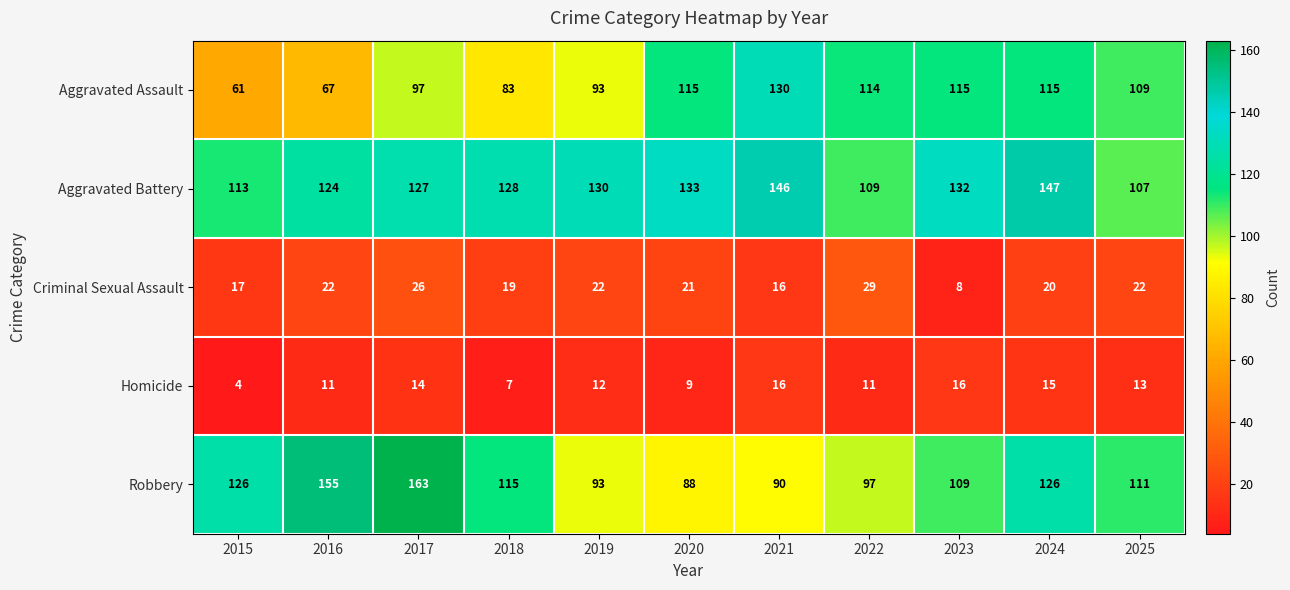

What is the sum of all Criminal Sexual Assault values?

222